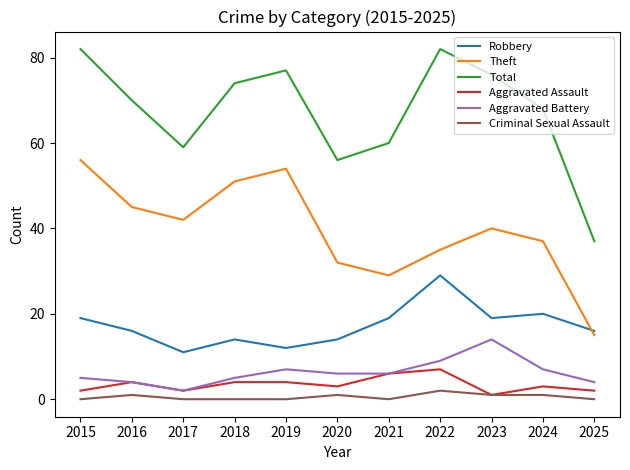

Where is the first local maximum for Aggravated Assault?

2016